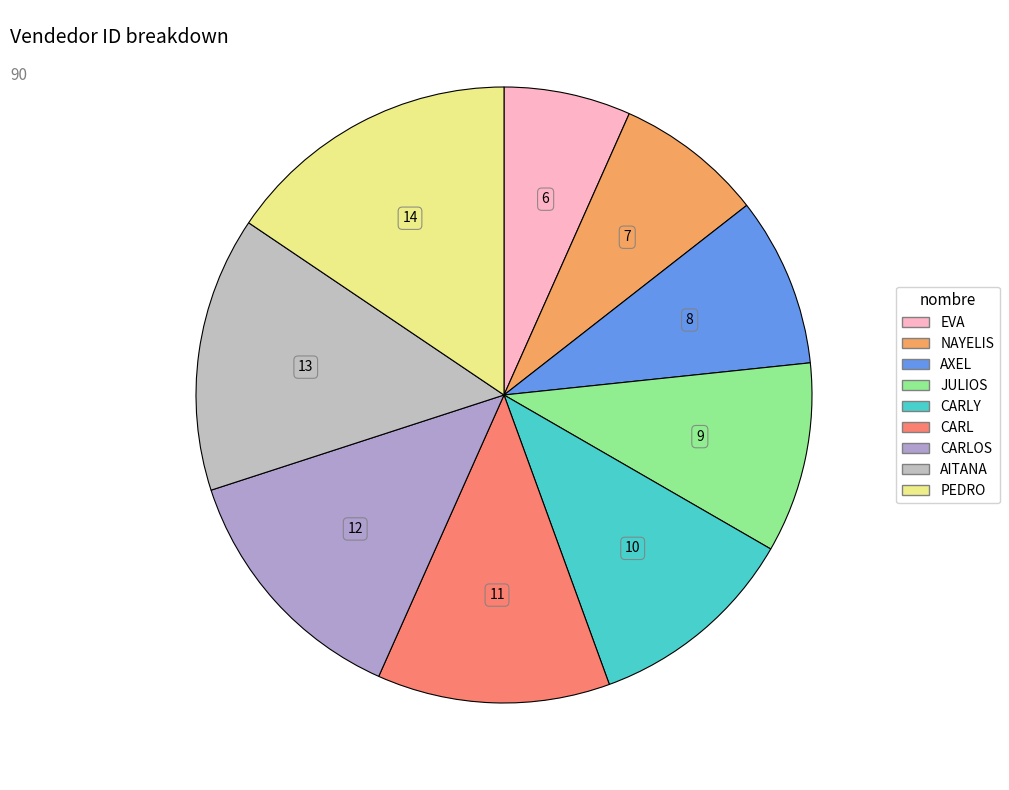

How many slices are in this pie chart?

9